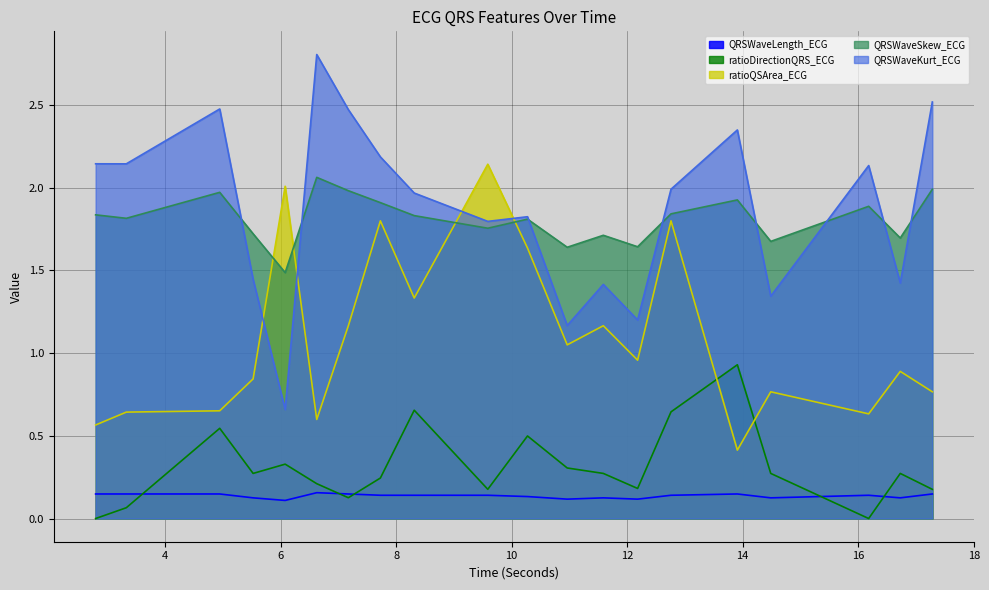

In QRSWaveKurt_ECG, how many points are higher than both neighbors (excluding endpoints)?

6